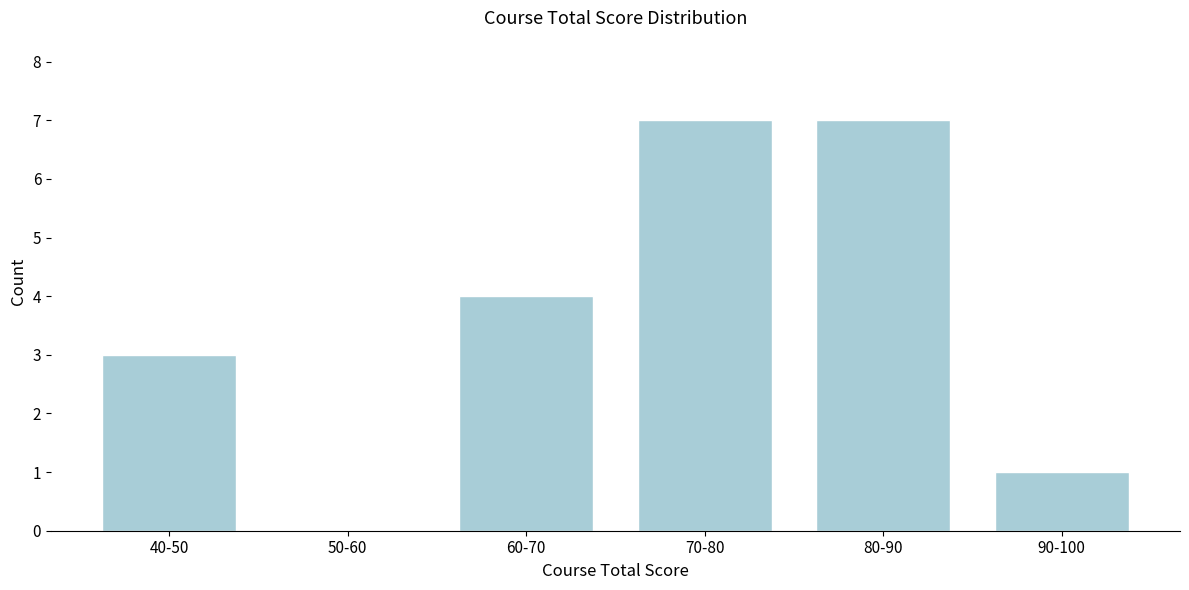

Reading right to left, what are all the values shown in this chart?

90-100=1	80-90=7	70-80=7	60-70=4	50-60=0	40-50=3